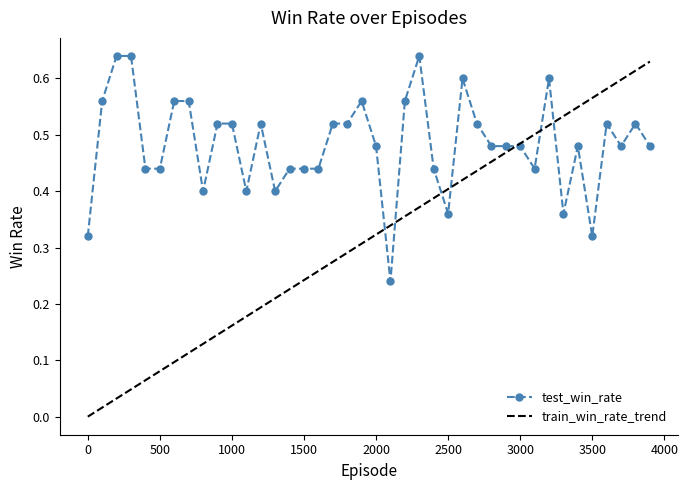

How many test_win_rate values are between 0 and 1?

40